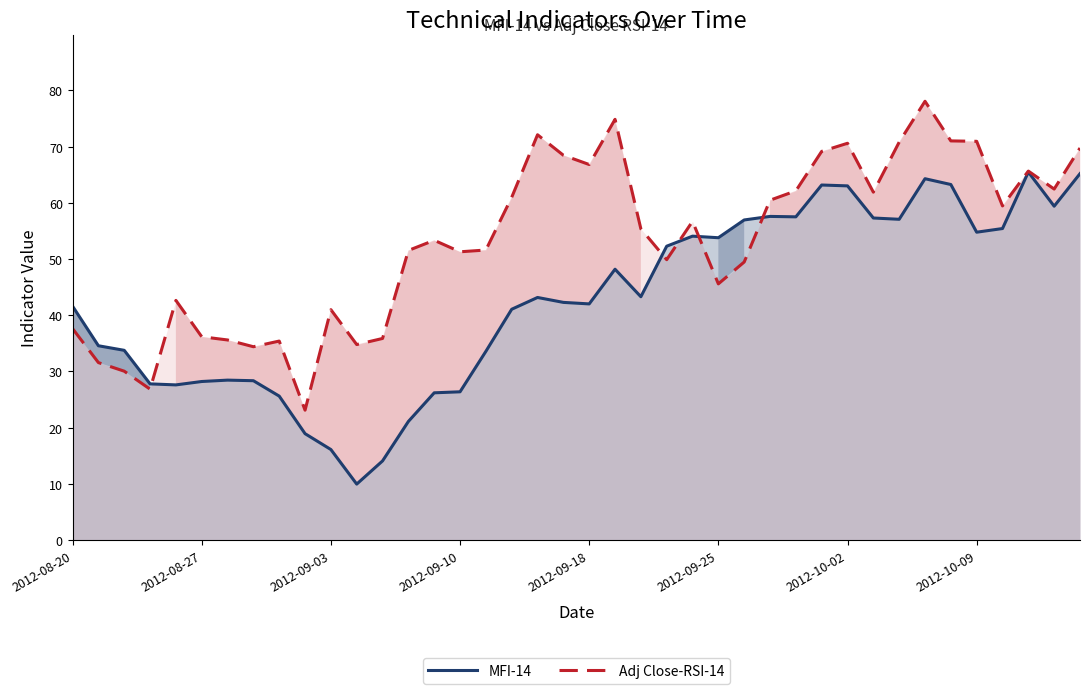

What is the highest value of the MFI-14 series?

65.5